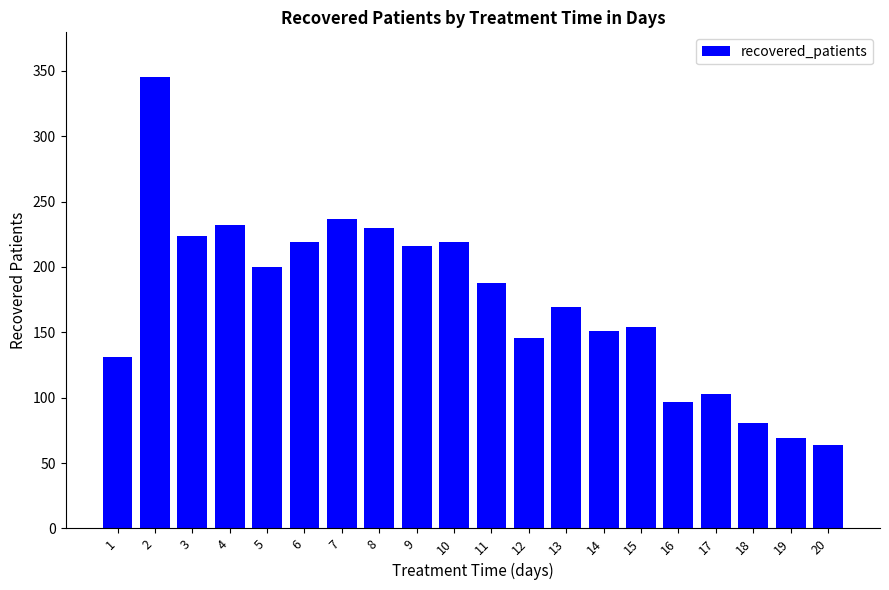

What is the greatest value displayed?

345